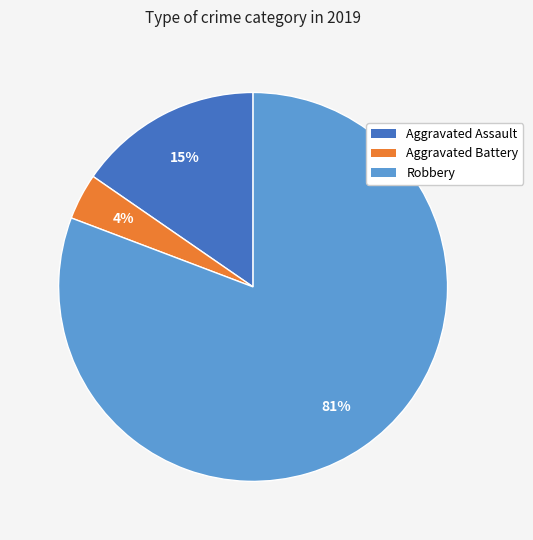

How many segments does this pie chart have?

3